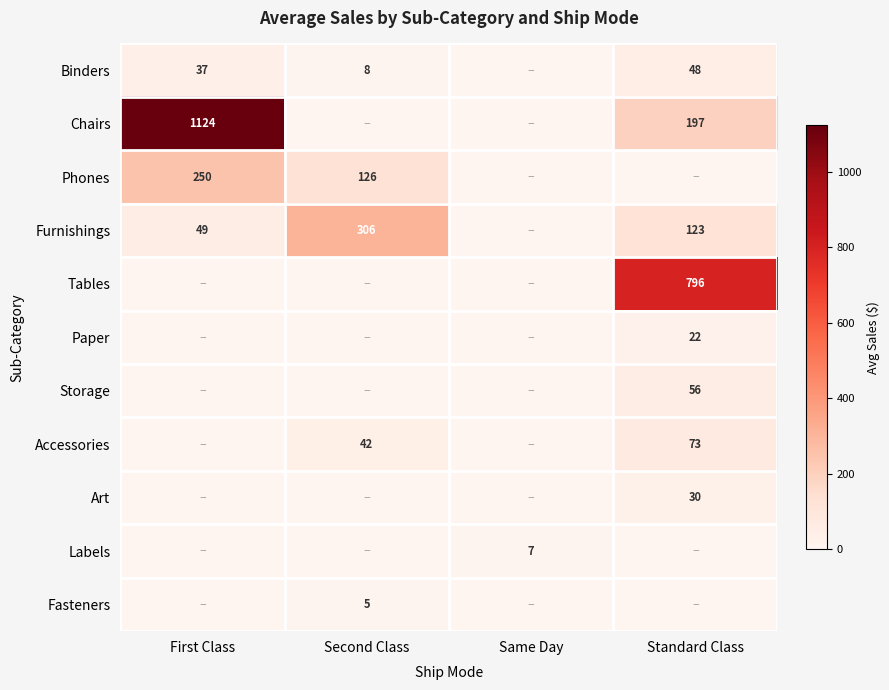

How many values in the Art series exceed 0?

1